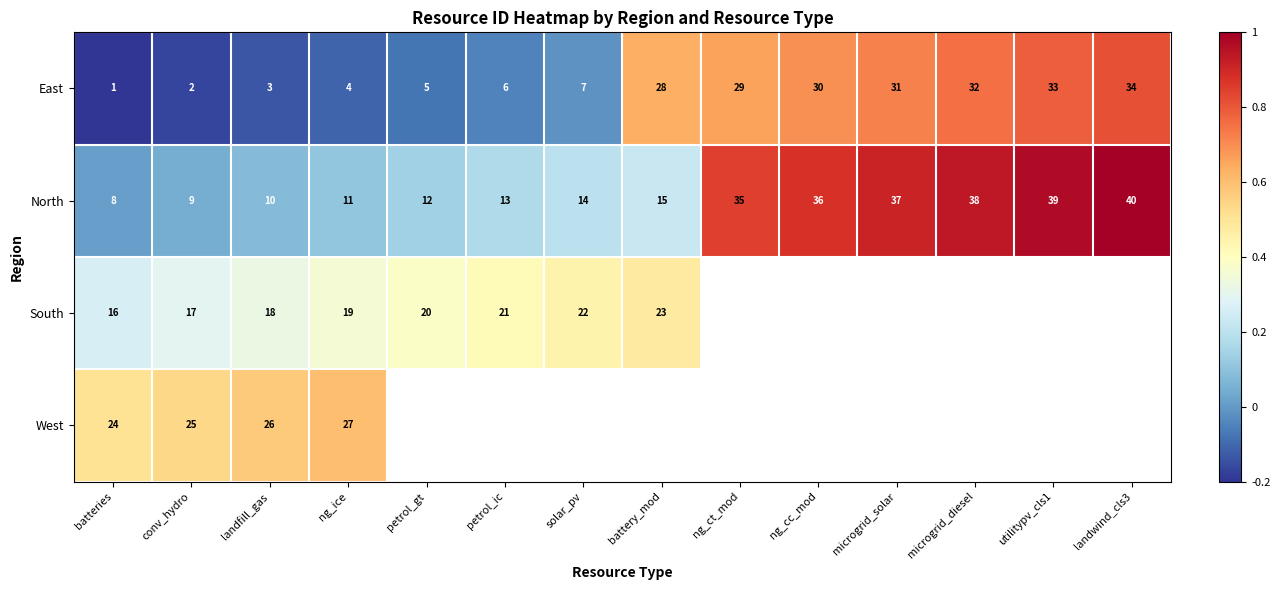

At how many categories does at least one series exceed 0?

14